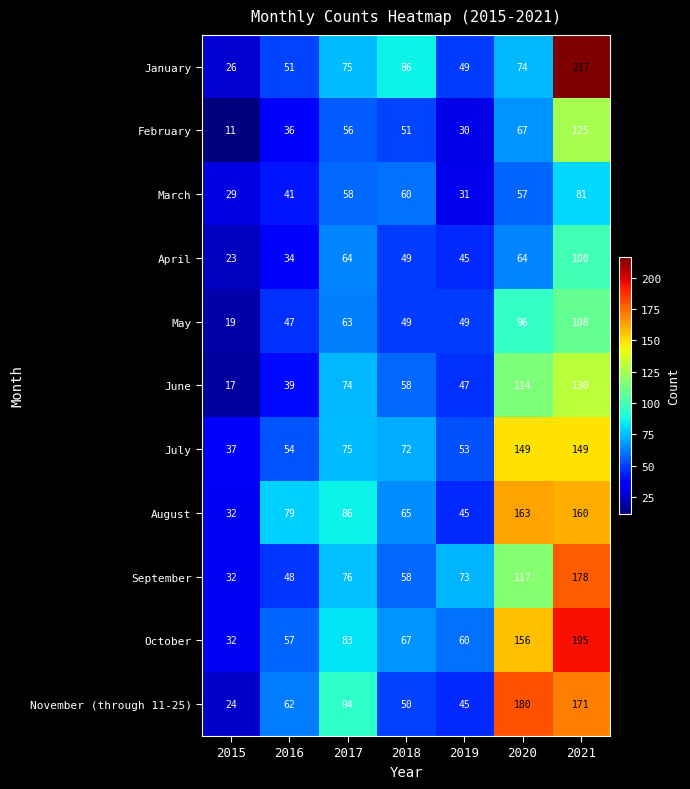

What is the difference between the maximum and minimum values in the February series?

114